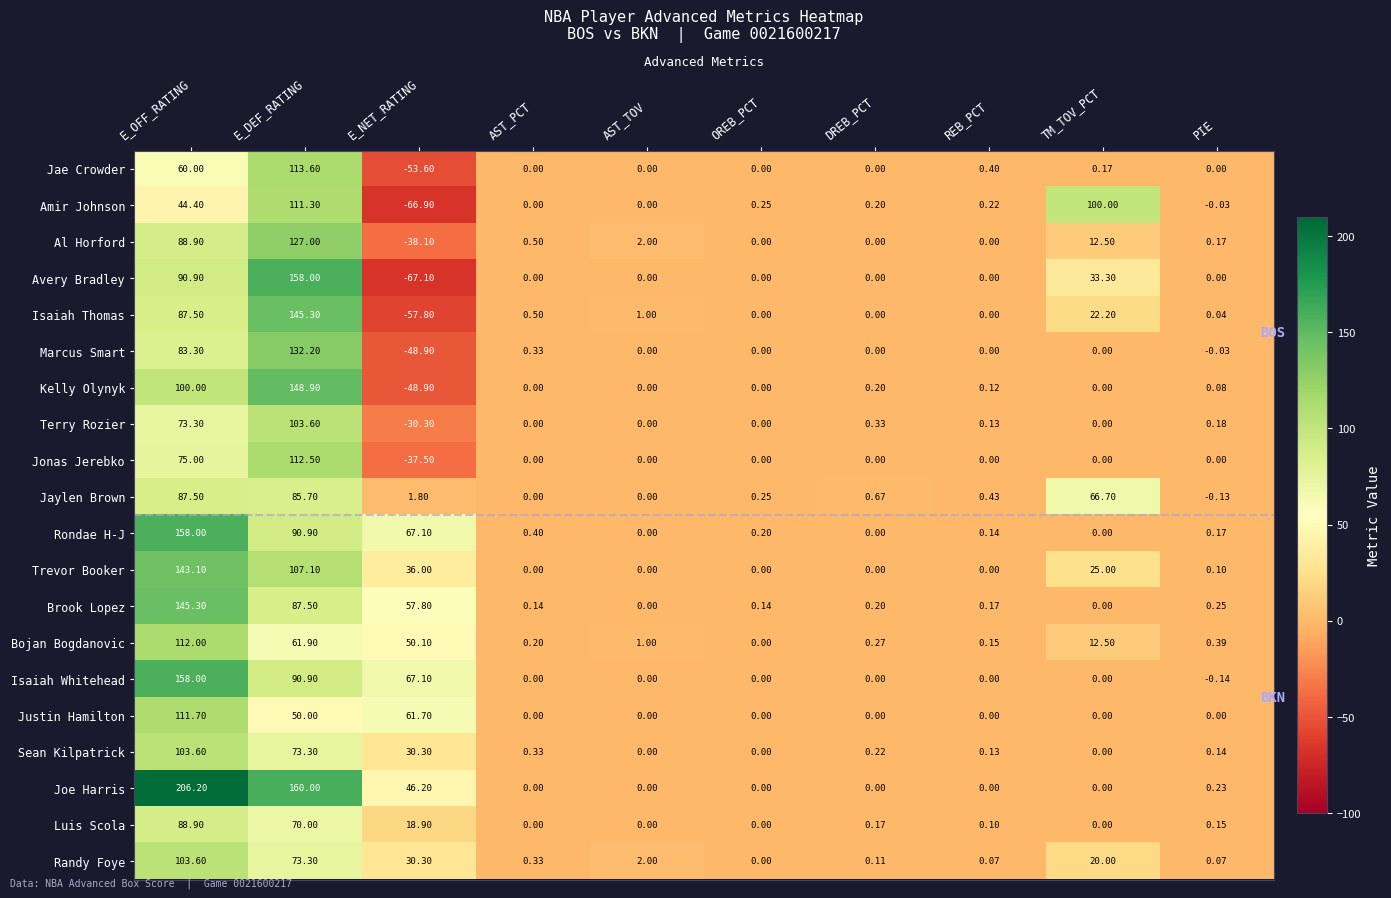

How many distinct data groups are displayed?

20